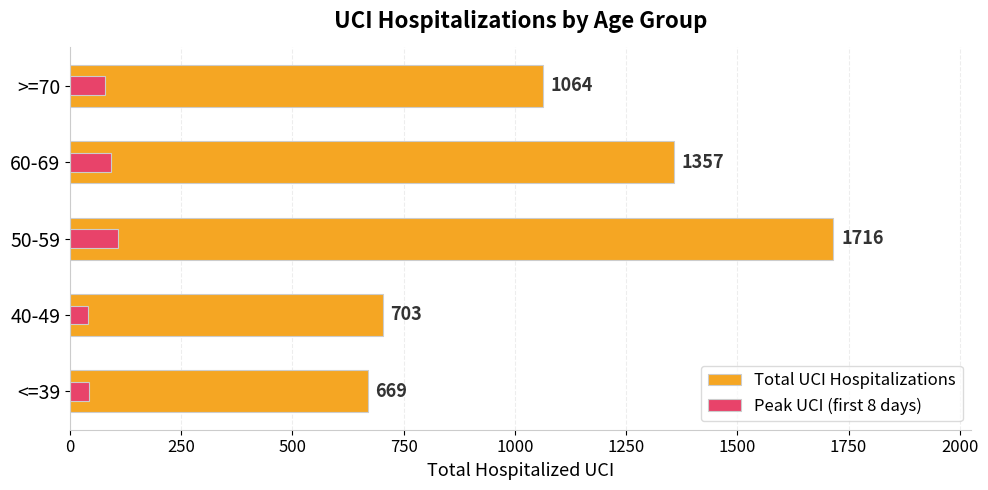

Which series has the widest spread of values?

Total UCI Hospitalizations